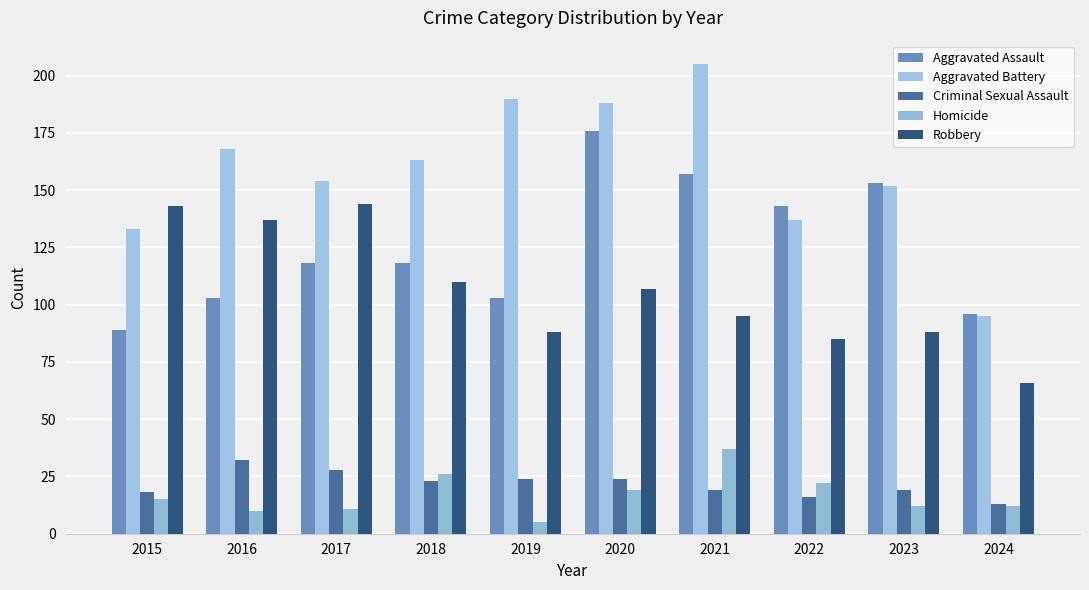

At which label does Criminal Sexual Assault first exceed 23?

2016